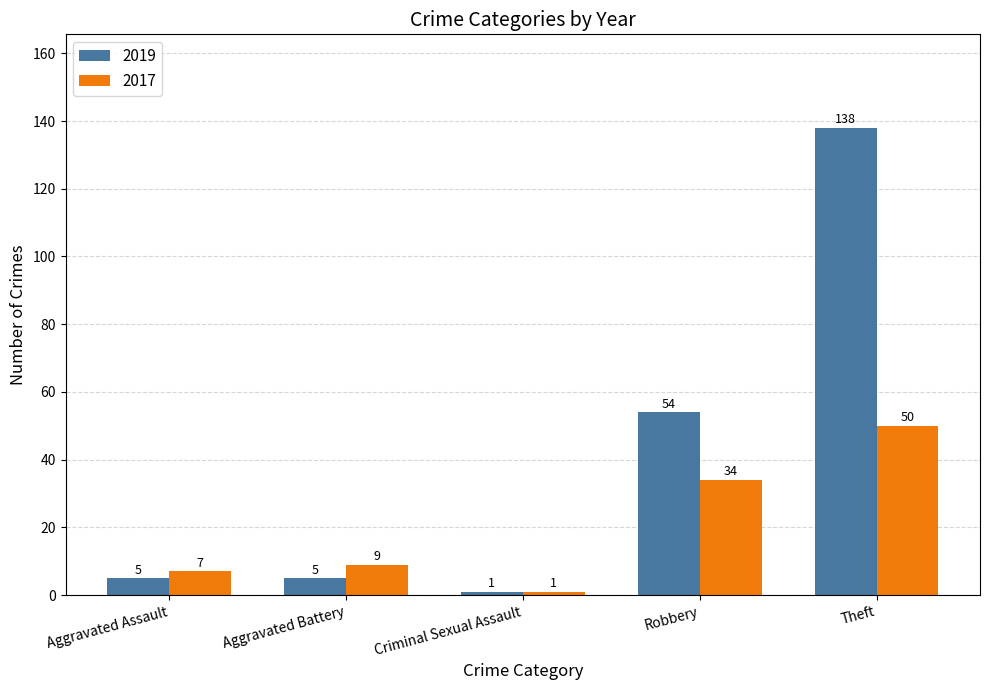

What position from the left is Robbery?

4